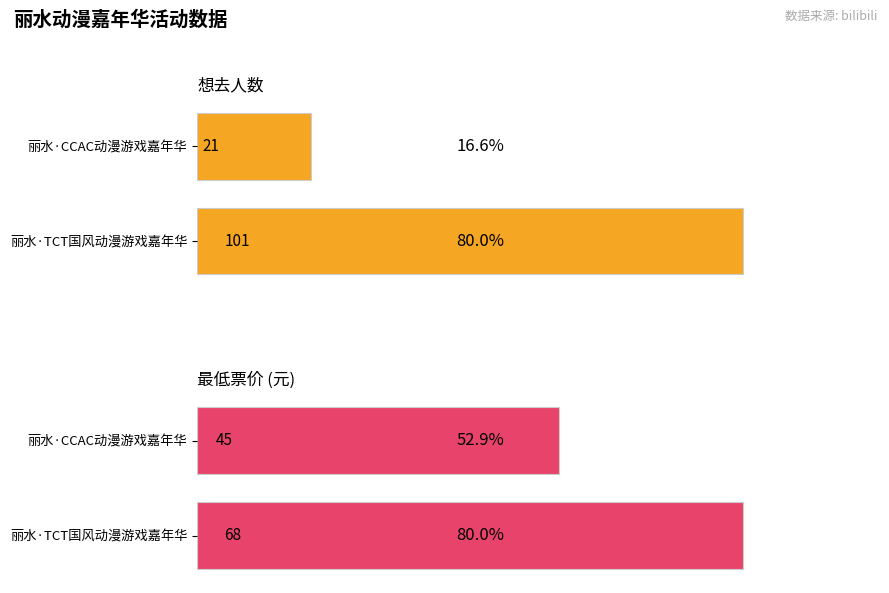

List the labels in order of 最低票价 value, smallest first.

丽水·CCAC动漫游戏嘉年华, 丽水·2024首届TCT国风动漫游戏嘉年华